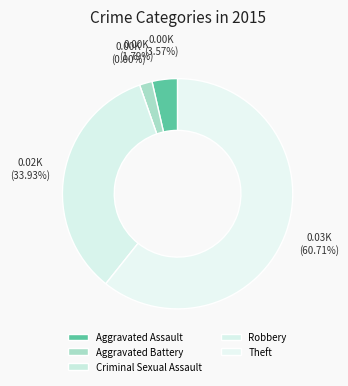

Rank the categories by value from lowest to highest.

Criminal Sexual Assault, Aggravated Battery, Aggravated Assault, Robbery, Theft